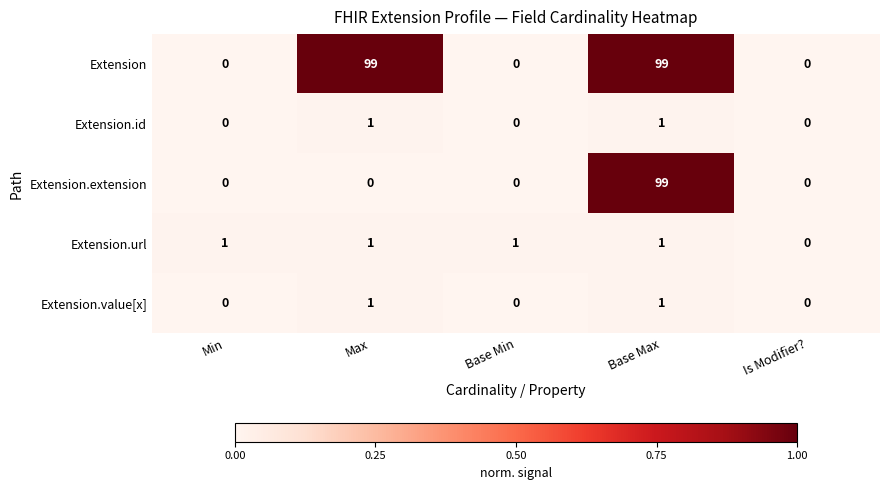

The Extension.url series shows 1 at Min. True or false?

True